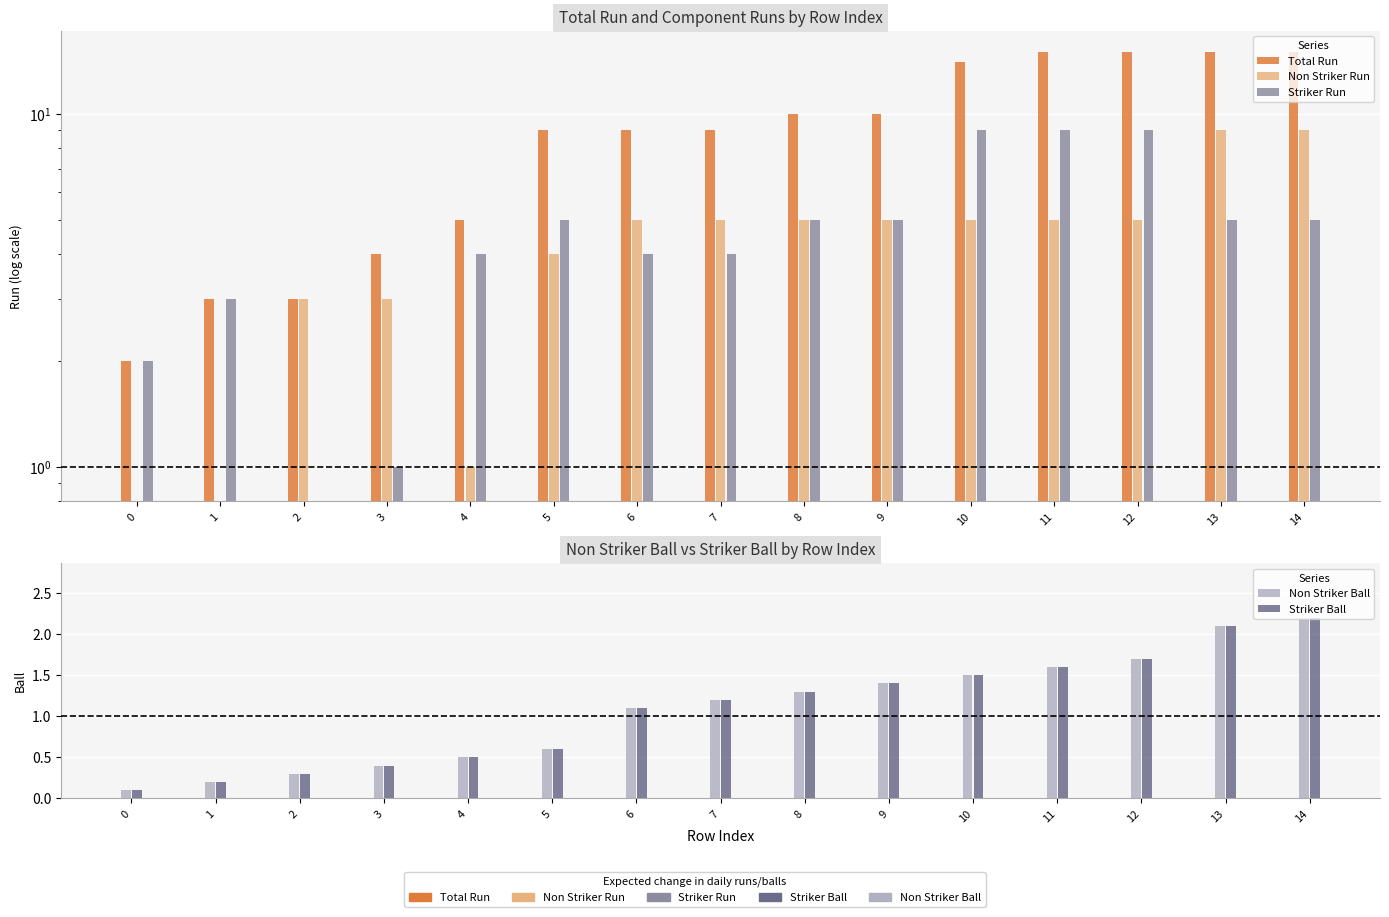

The value of Striker Ball at 8 is 1.3. True or false?

True